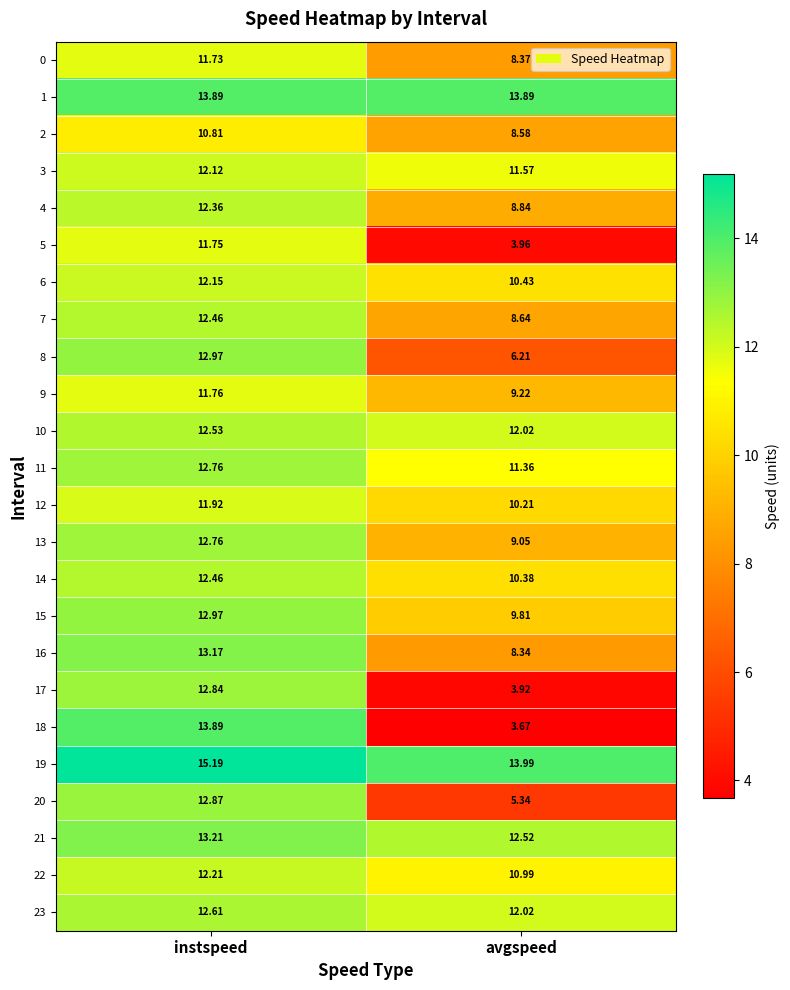

List the labels in order of 8 value, largest first.

instspeed, avgspeed